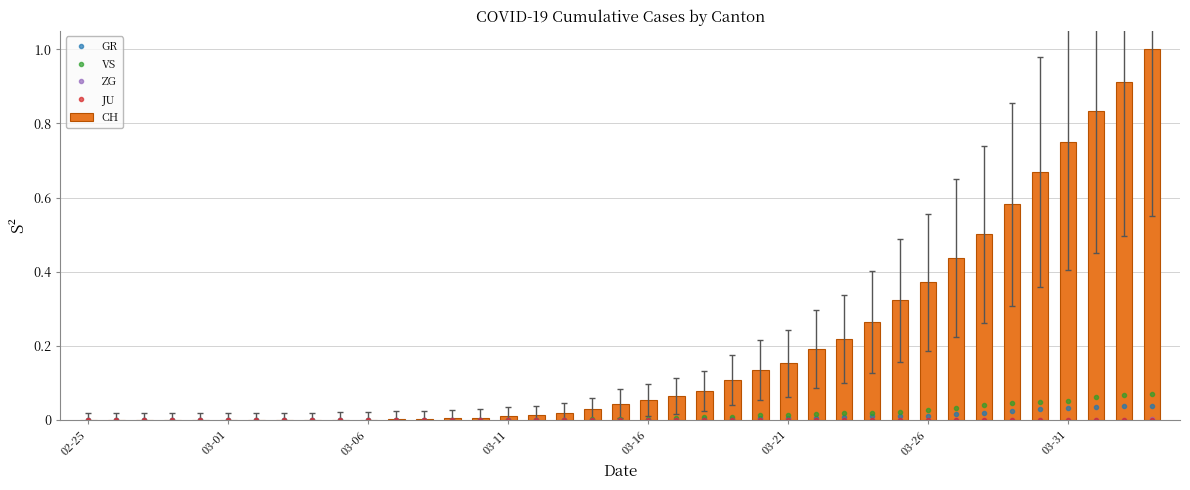

What is the difference between the maximum and second lowest values in the CH series?

1.0